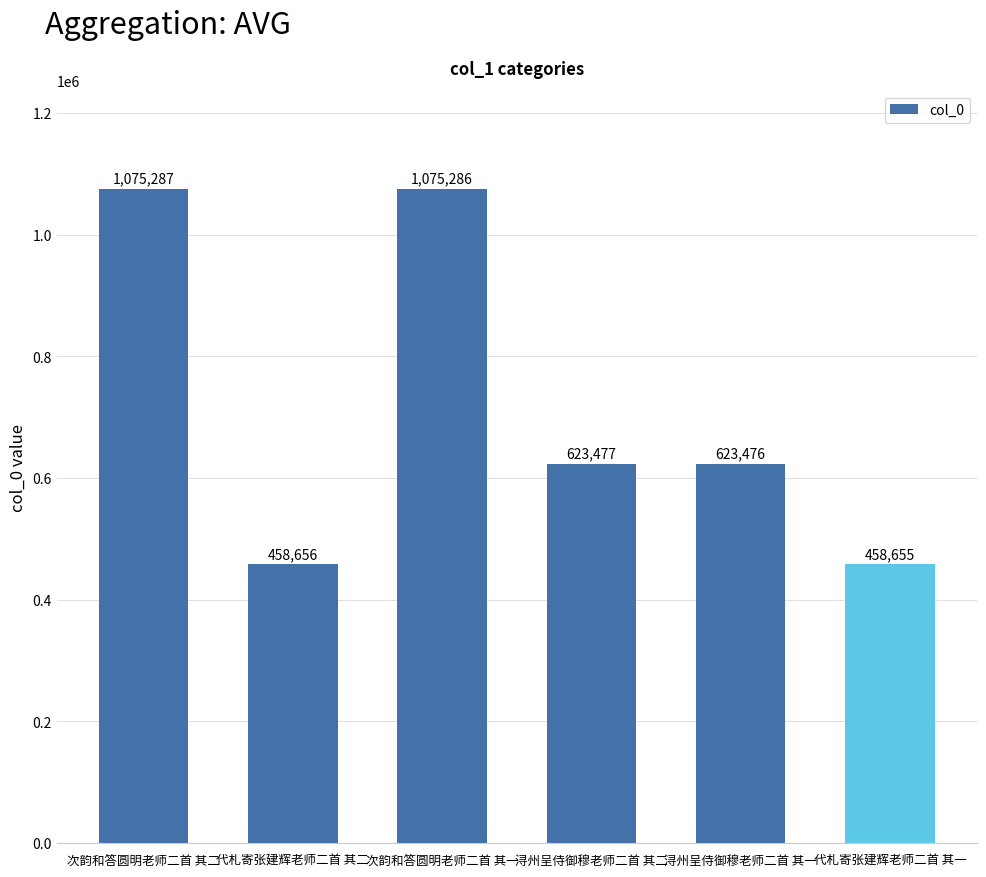

What is the difference between the maximum and second lowest values?

616631